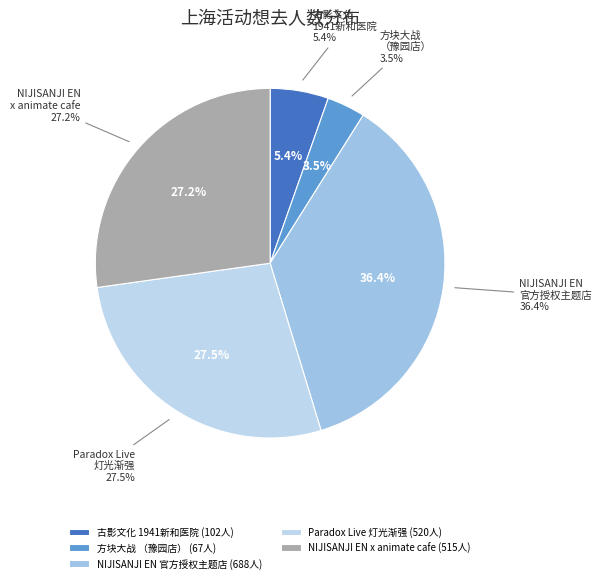

Rank the categories by value from highest to lowest.

上海·NIJISANJI EN 官方授权主题店, 上海·Paradox Live·[灯光渐强], 上海·「NIJISANJI EN x animate cafe」, 上海·古影文化《1941·新和医院》大型沉浸式互动剧场, 上海·方块大战（豫园店）